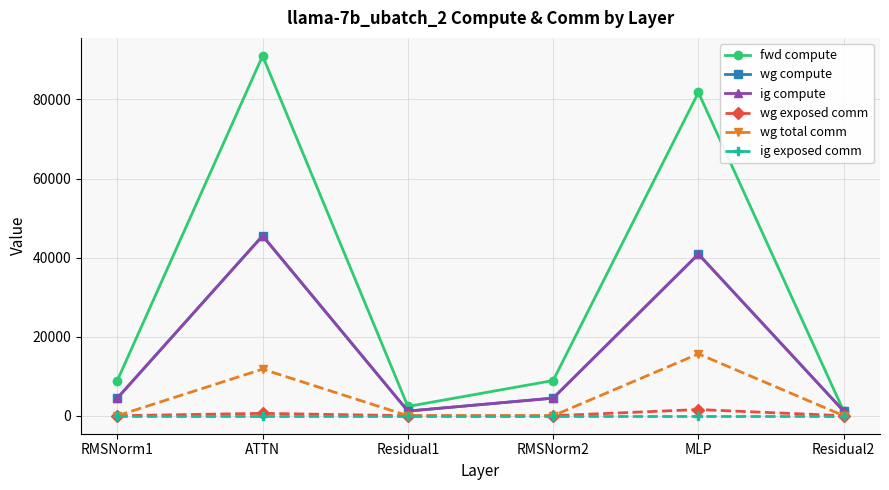

True or false: ig exposed comm and wg exposed comm cross at least once.

False